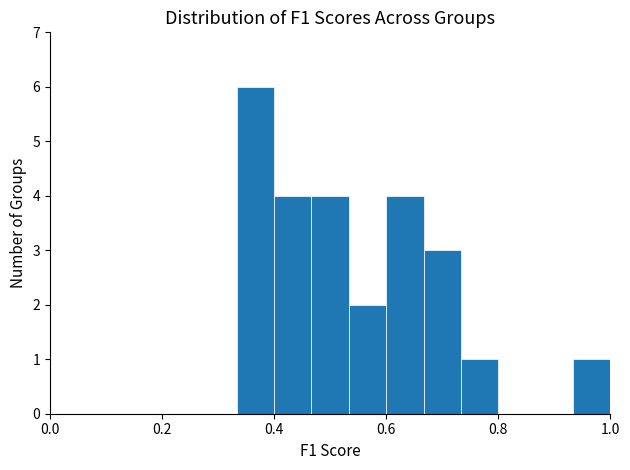

Around what value on the x-axis is the tallest bar? Give the approximate position of its centre, as read against the axis.

0.36